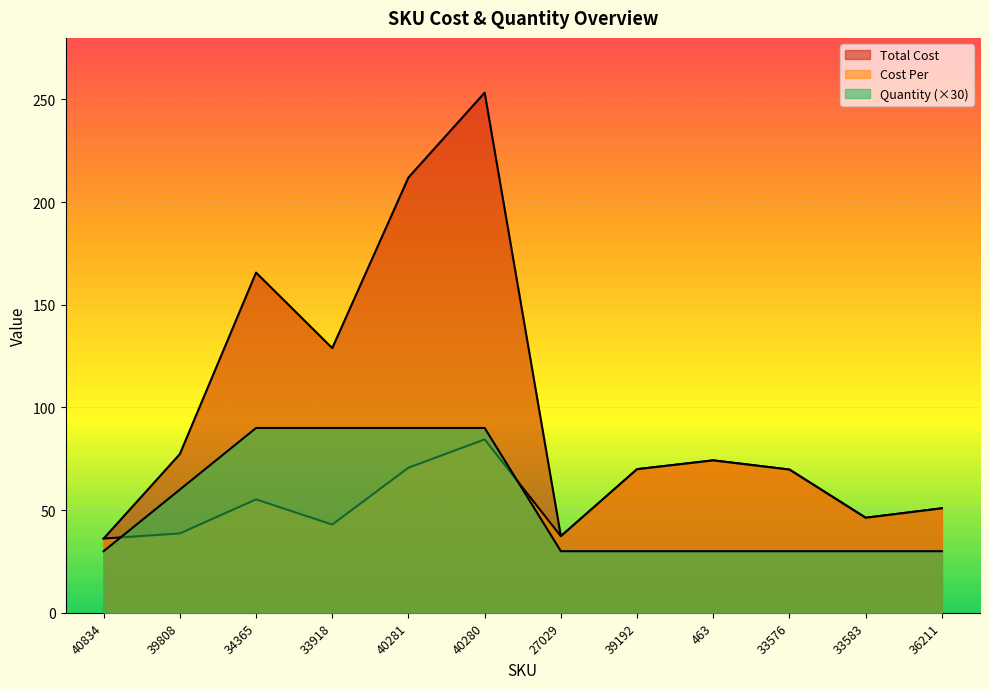

Reading left to right, what are all the values shown in this chart?

Cost Per: 40834=36.1	39808=38.6	34365=55.2	33918=43.0	40281=70.7	40280=84.4	27029=37.3	39192=69.9	463=74.2	33576=69.8	33583=46.3	36211=50.9
Total Cost: 40834=36.1	39808=77.3	34365=165.7	33918=128.9	40281=212.0	40280=253.3	27029=37.3	39192=69.9	463=74.2	33576=69.8	33583=46.3	36211=50.9
Quantity: 40834=30.0	39808=60.0	34365=90.0	33918=90.0	40281=90.0	40280=90.0	27029=30.0	39192=30.0	463=30.0	33576=30.0	33583=30.0	36211=30.0